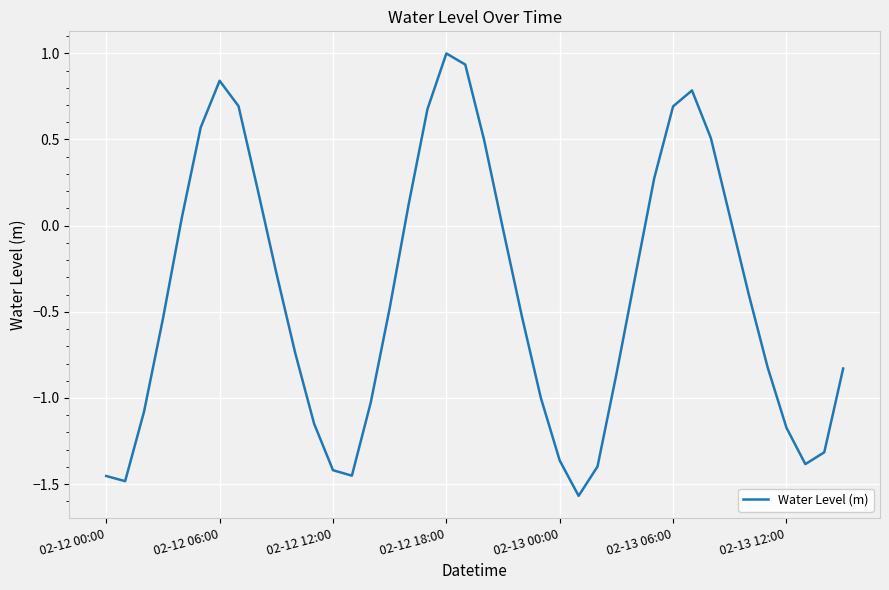

What is the greatest value displayed?

1.0